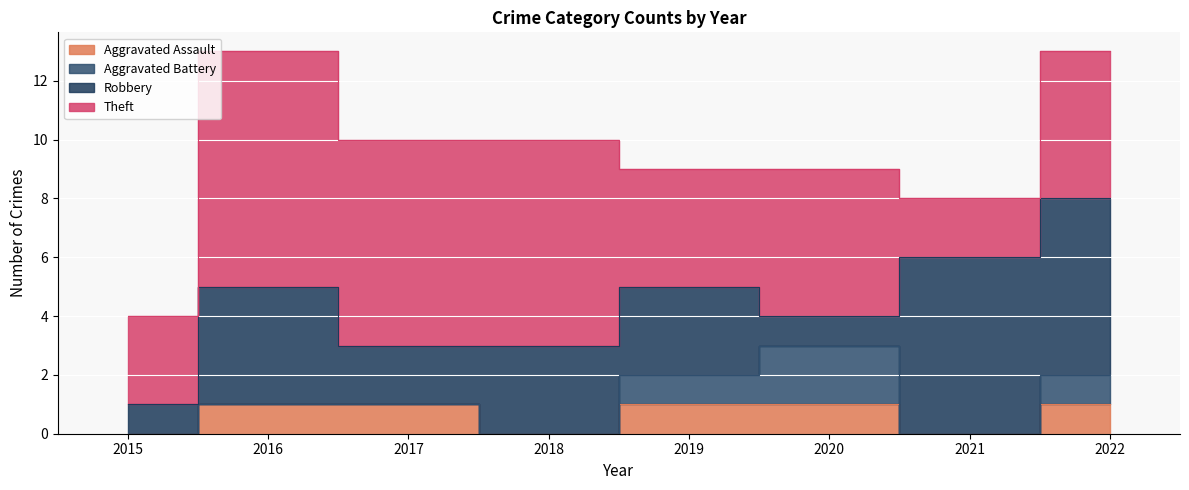

What is the value of the Robbery point at the 7th from the left?

6